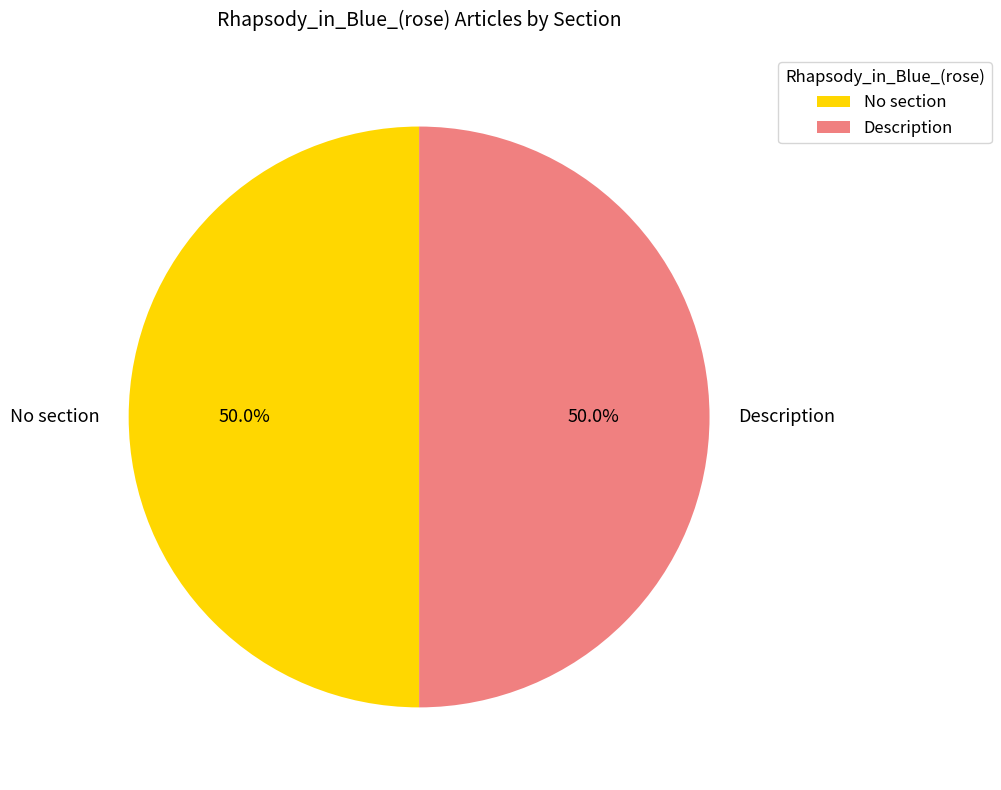

Approximately how many times larger is the value at Description compared to No section?

1.0